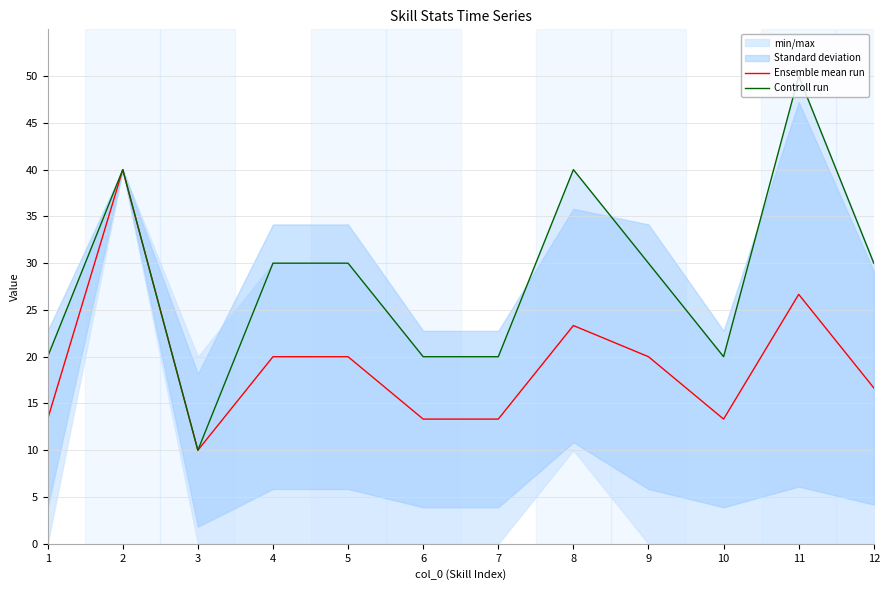

Where does the Ensemble mean run series first go above 20?

2